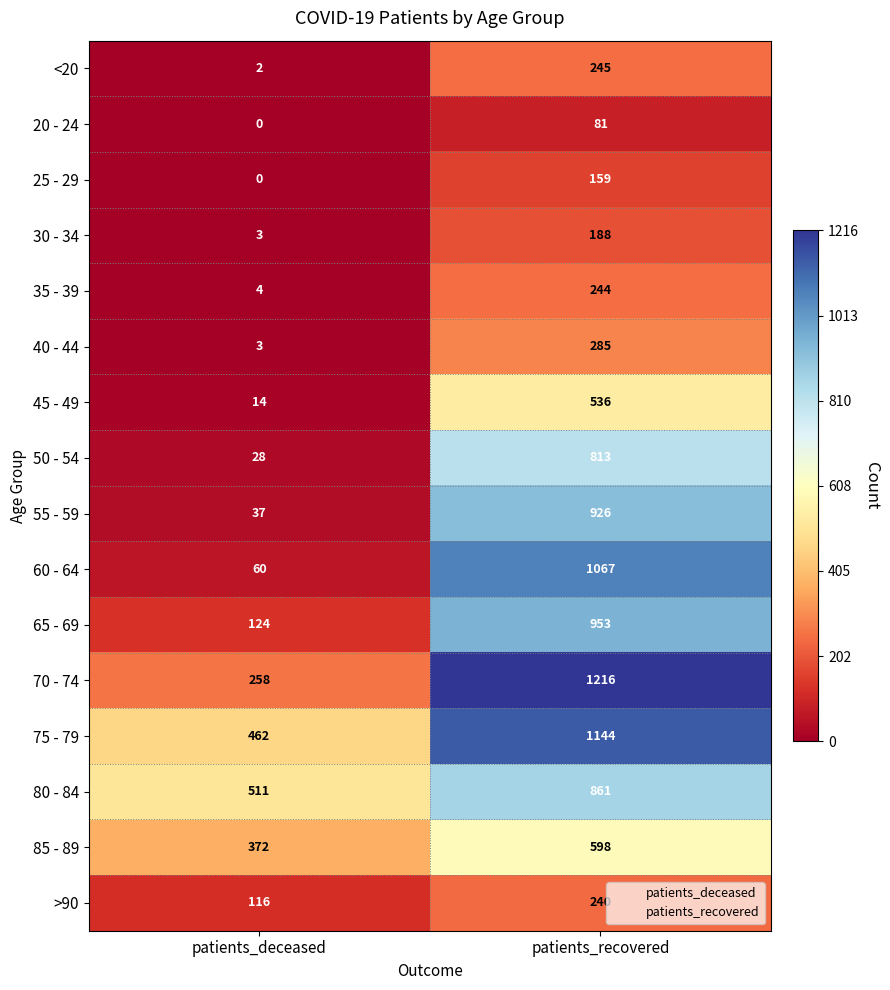

Rank the series at patients_recovered from lowest to highest value.

20 - 24, 25 - 29, 30 - 34, >90, 35 - 39, <20, 40 - 44, 45 - 49, 85 - 89, 50 - 54, 80 - 84, 55 - 59, 65 - 69, 60 - 64, 75 - 79, 70 - 74